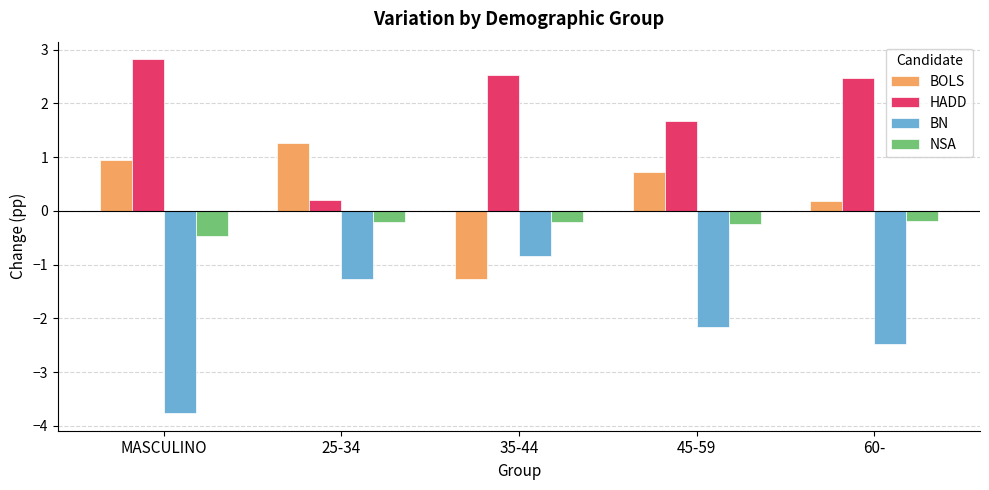

Is the value of BOLS at MASCULINO greater than the value of HADD at 45-59?

No